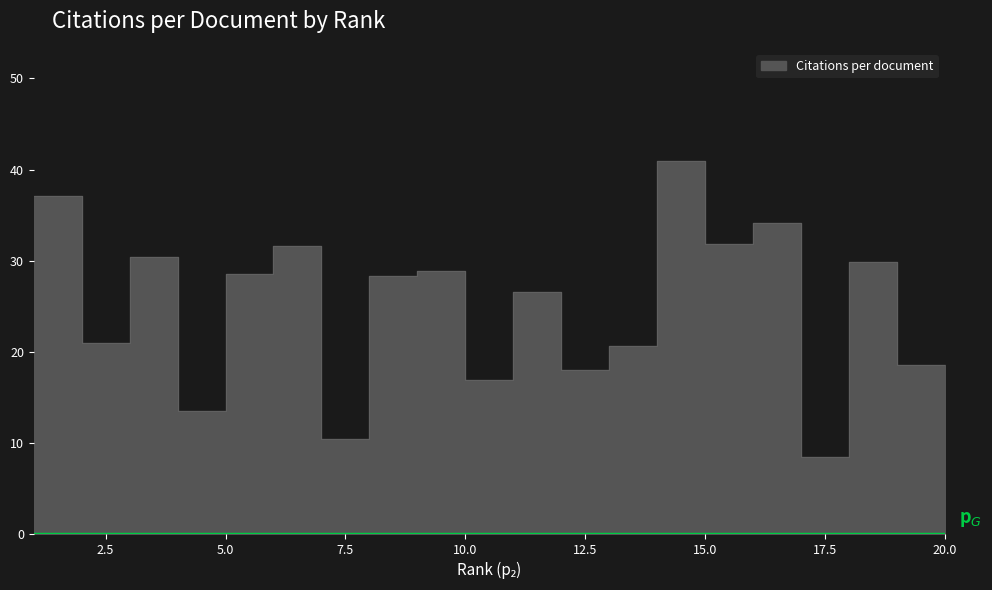

Read the value at 20.

17.6